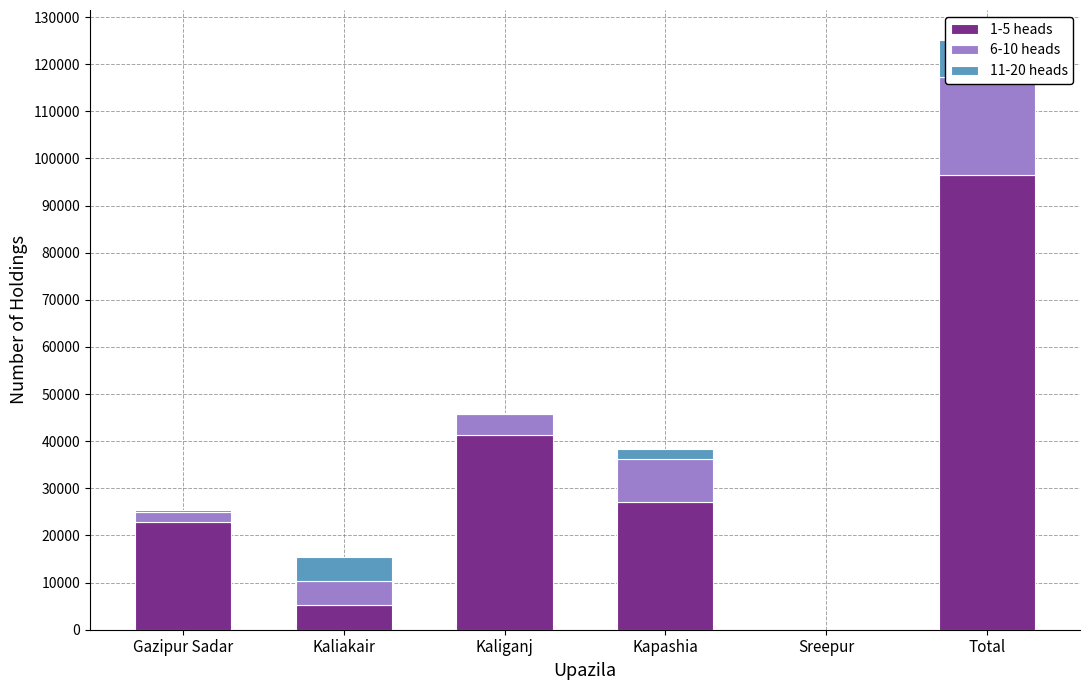

How many data points in 6-10 heads are above 5150?

2